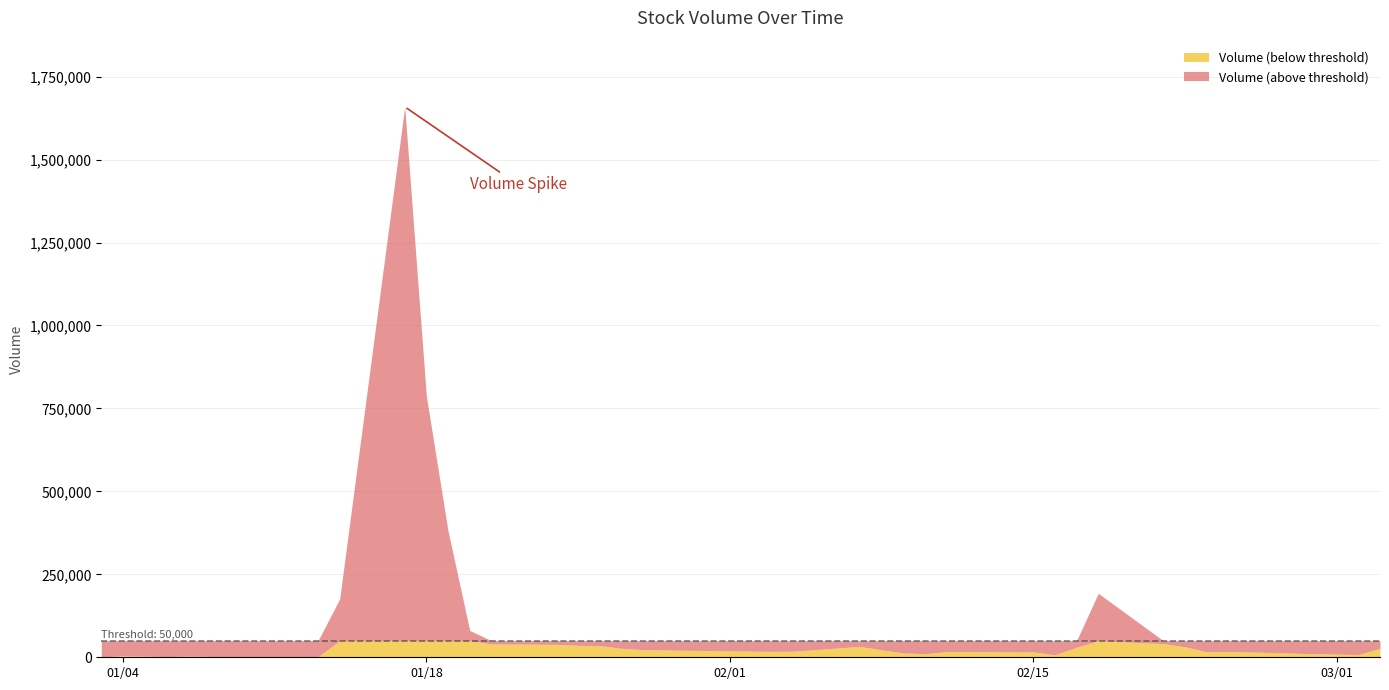

What is the maximum value for Volume (below threshold)?

50000